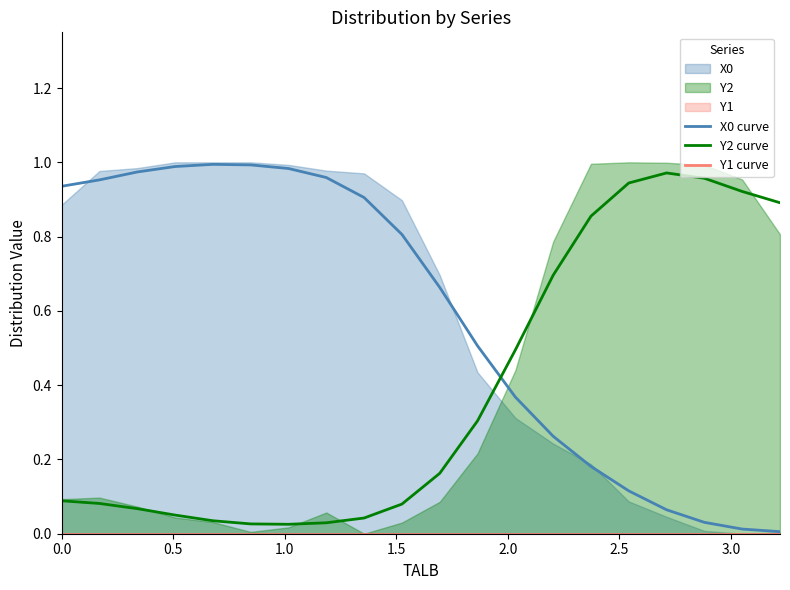

What is the highest value of the Y2 curve series?

1.0